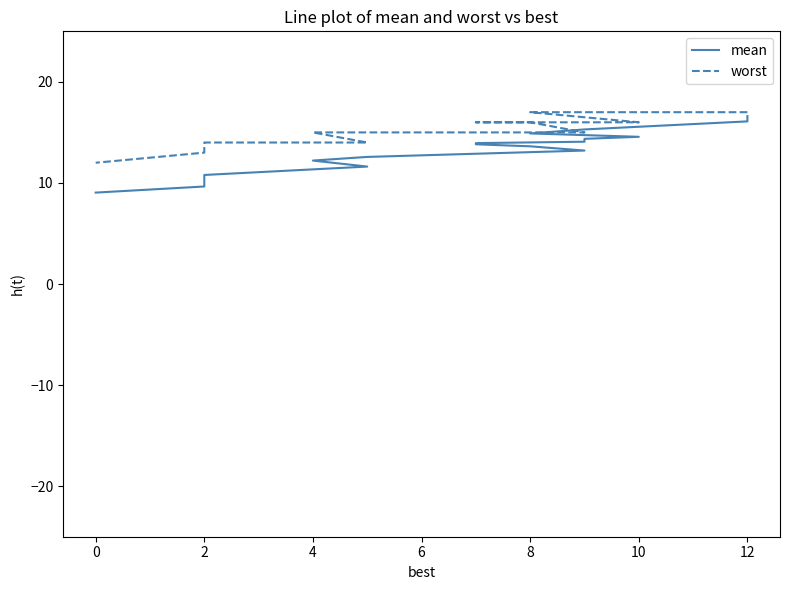

What is the label of the 1st point from the right?

16